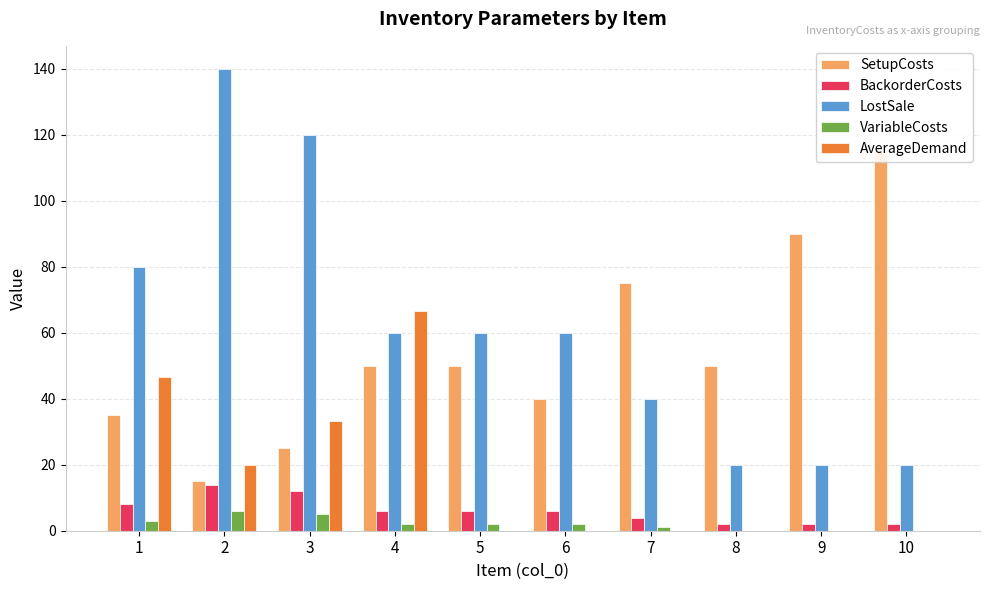

Reading left to right, extract all data points from this chart.

SetupCosts: 1=35.0	2=15.0	3=25.0	4=50.0	5=50.0	6=40.0	7=75.0	8=50.0	9=90.0	10=115.0
BackorderCosts: 1=8.0	2=14.0	3=12.0	4=6.0	5=6.0	6=6.0	7=4.0	8=2.0	9=2.0	10=2.0
LostSale: 1=80.0	2=140.0	3=120.0	4=60.0	5=60.0	6=60.0	7=40.0	8=20.0	9=20.0	10=20.0
VariableCosts: 1=3.0	2=6.0	3=5.0	4=2.0	5=2.0	6=2.0	7=1.0	8=0.0	9=0.0	10=0.0
AverageDemand: 1=46.7	2=20.0	3=33.3	4=66.7	5=0.0	6=0.0	7=0.0	8=0.0	9=0.0	10=0.0